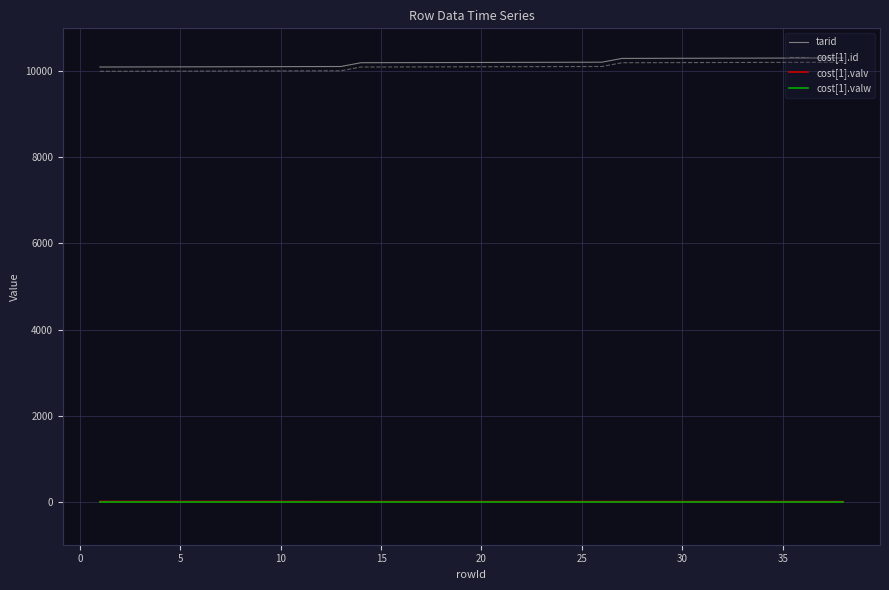

True or false: cost[1].valw and cost[1].id intersect in this chart.

False